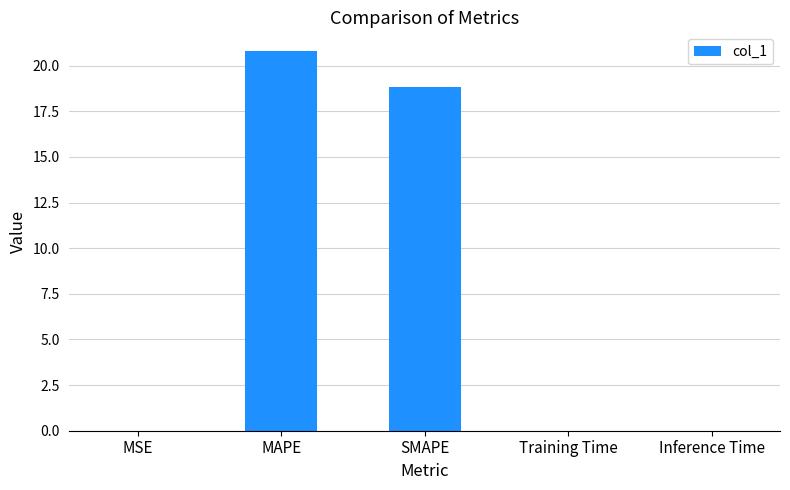

The value at MAPE is 10.4. True or false?

False